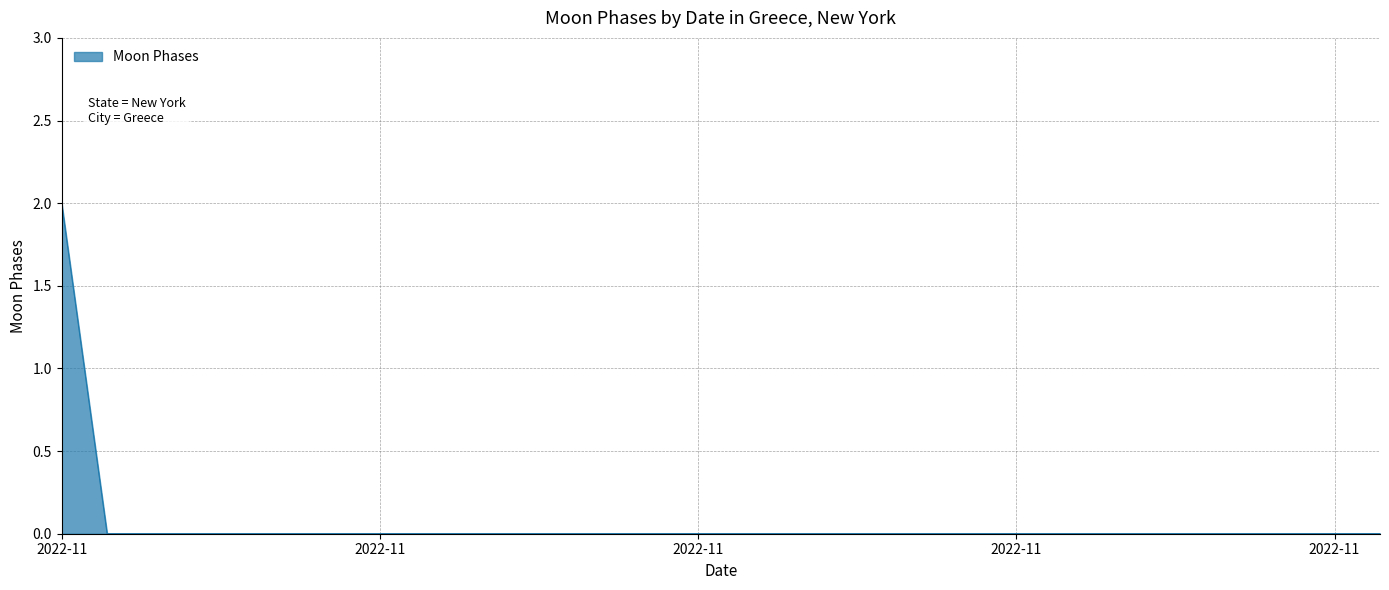

Does the chart display data point markers on the line(s)?

No